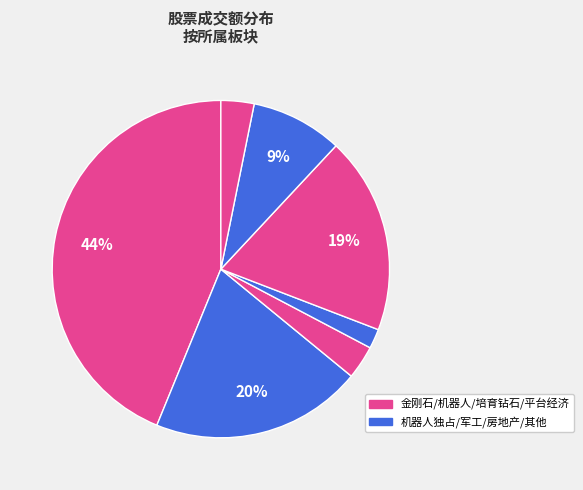

Is there a majority slice in this chart?

No